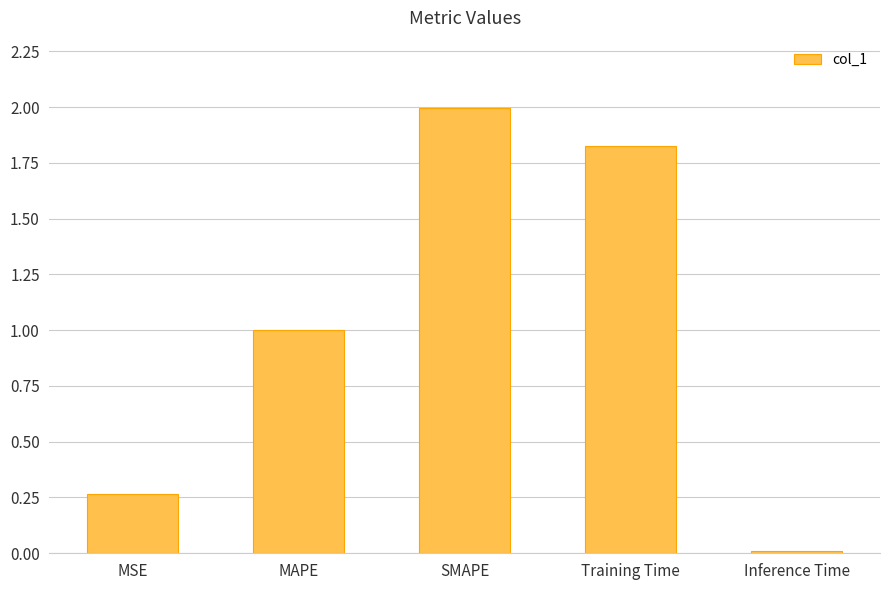

At which label is the value closest to 1?

MAPE